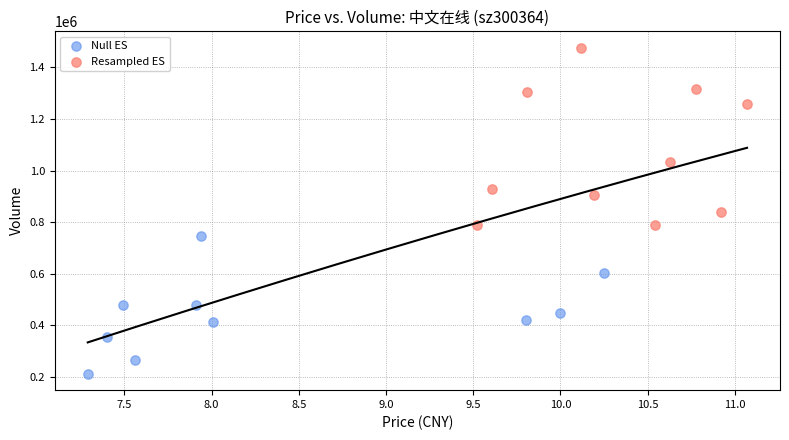

Which series reaches the minimum Y coordinate?

Null ES